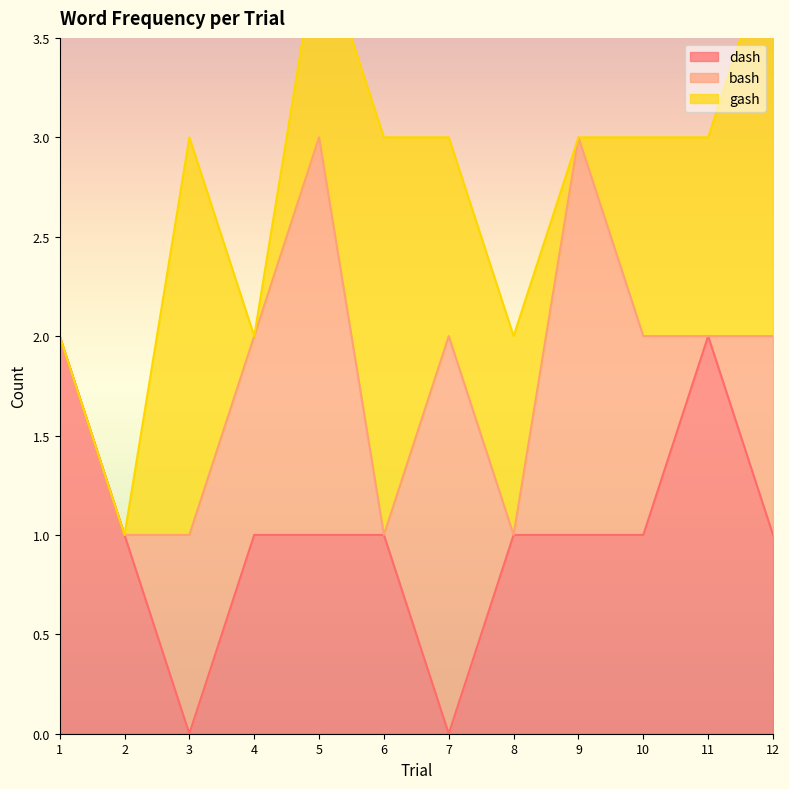

At which label does gash first exceed 1?

3